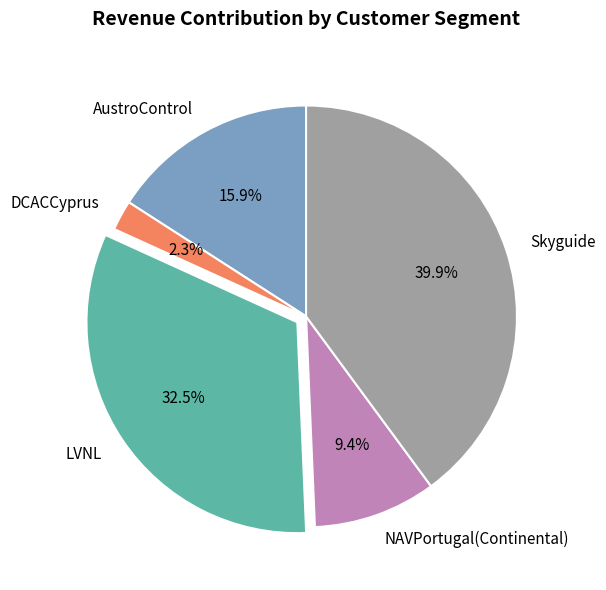

Does NAVPortugal(Continental) represent more than half of the total?

No